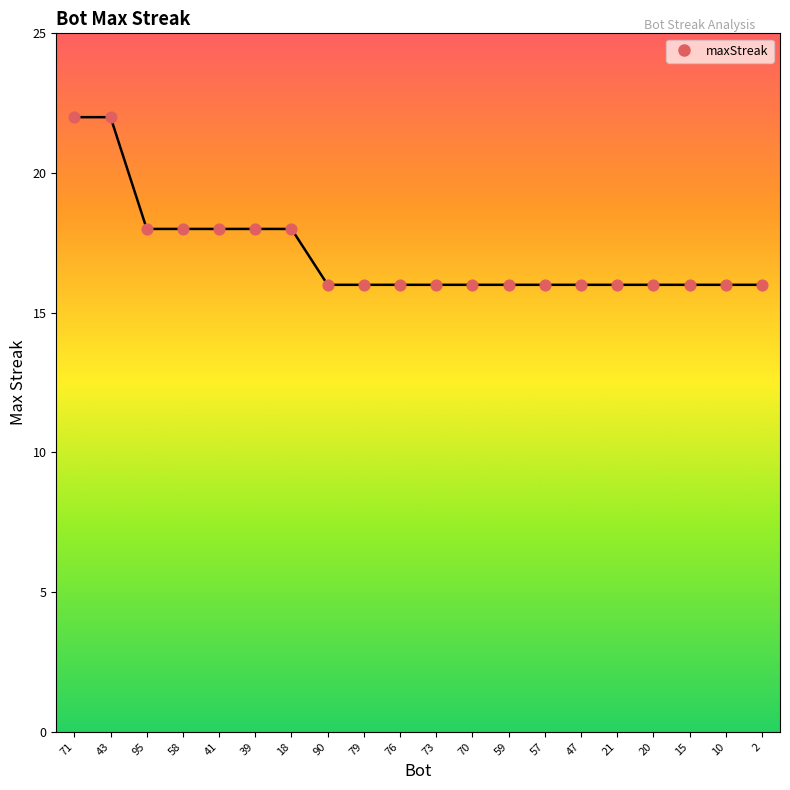

Approximately how many times larger is the value at 79 compared to 76?

1.0